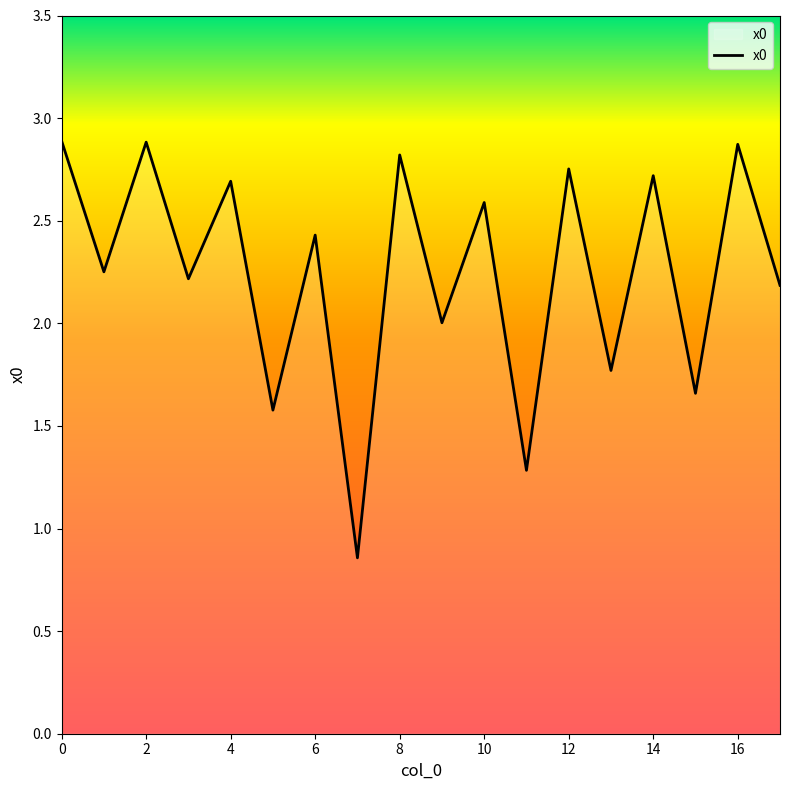

What is the maximum value shown in the chart?

2.9